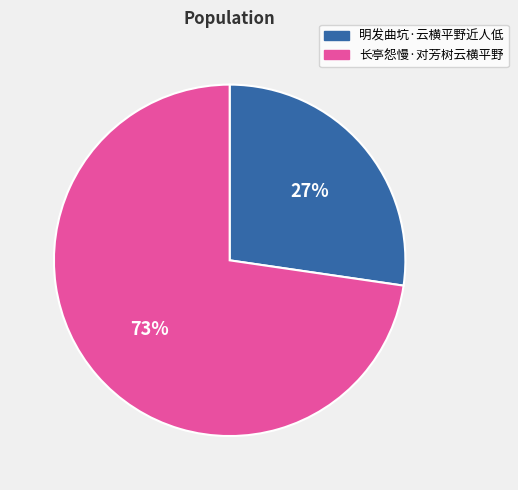

Combined, do 长亭怨慢·对芳树云横平野 and 明发曲坑·云横平野近人低 account for over 50%?

Yes